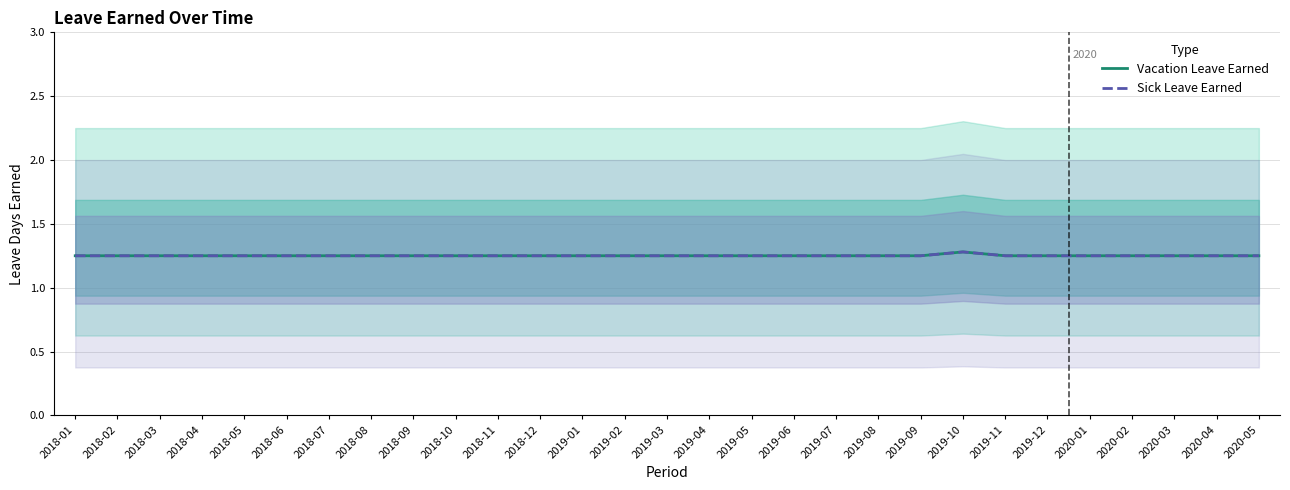

What position from the right is 2018-07?

23